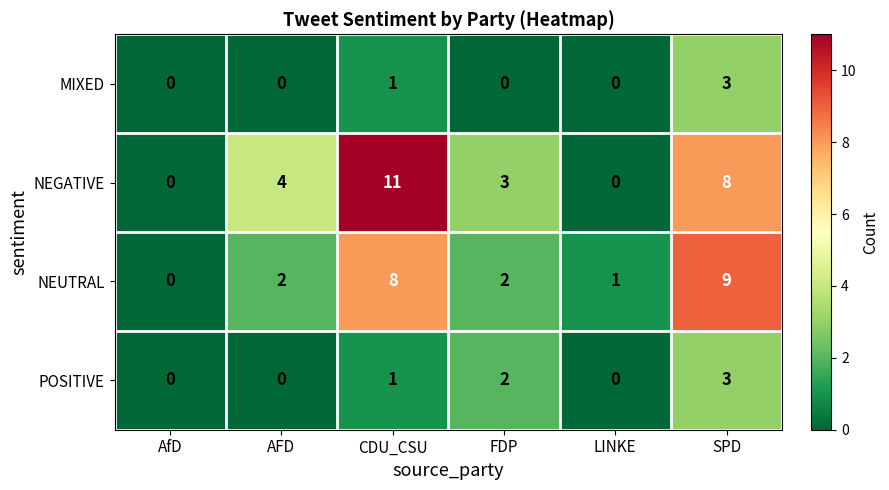

How many distinct data groups are displayed?

4